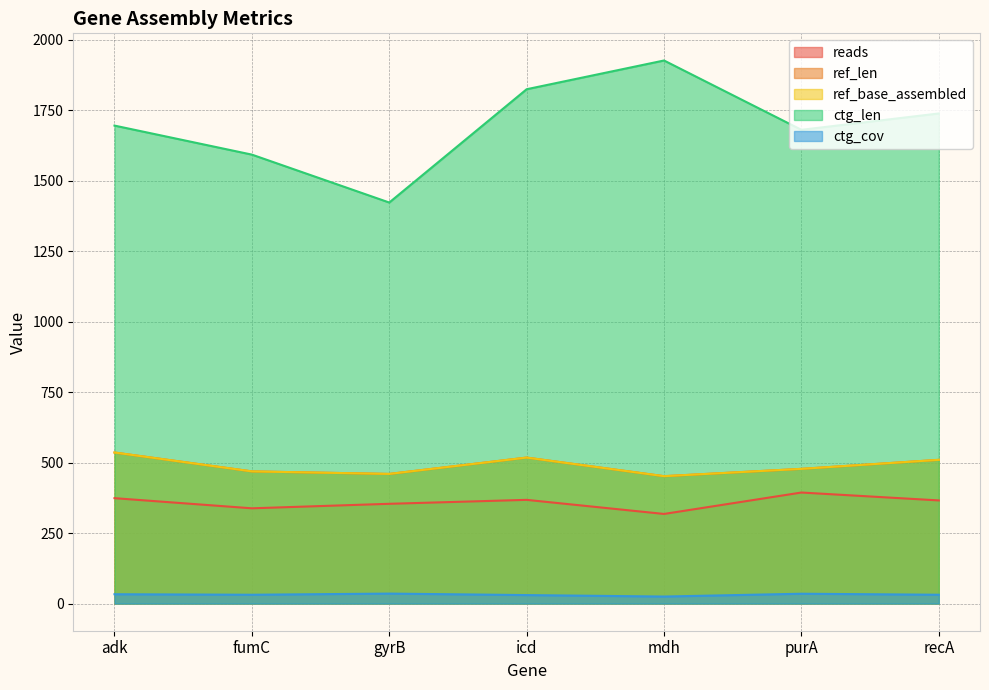

Rank the series by their maximum value, from lowest to highest.

ctg_cov, reads, ref_len, ref_base_assembled, ctg_len